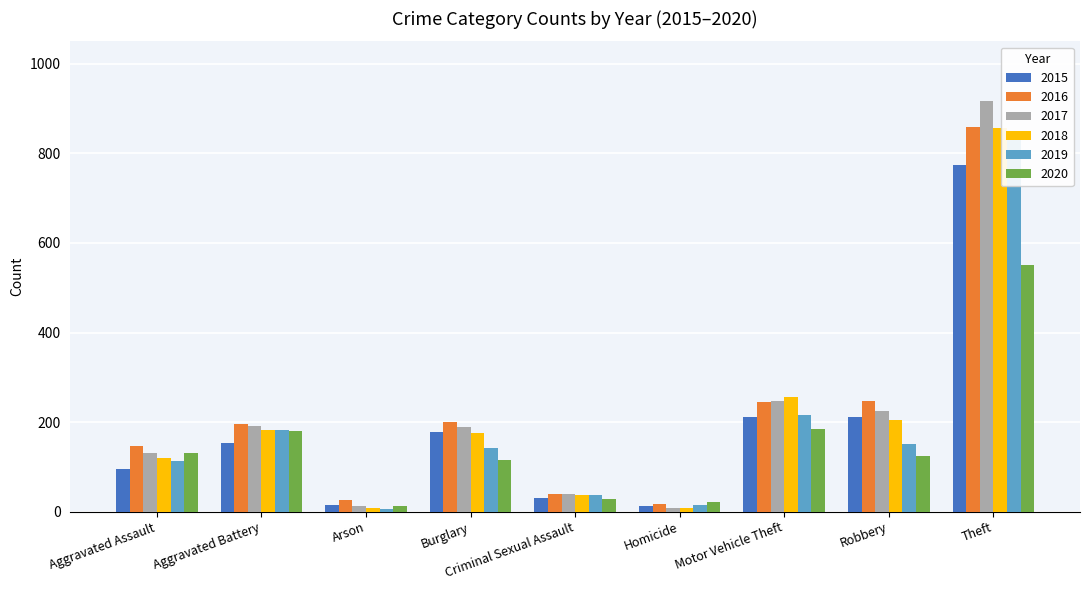

Reading right to left, extract all data points from this chart.

2015: 774	212	211	13	31	178	15	154	95
2016: 858	247	245	18	39	201	25	196	146
2017: 916	224	247	8	39	189	12	191	131
2018: 856	204	256	8	38	176	8	183	119
2019: 841	150	216	14	37	143	6	182	113
2020: 551	124	184	22	28	116	12	180	131